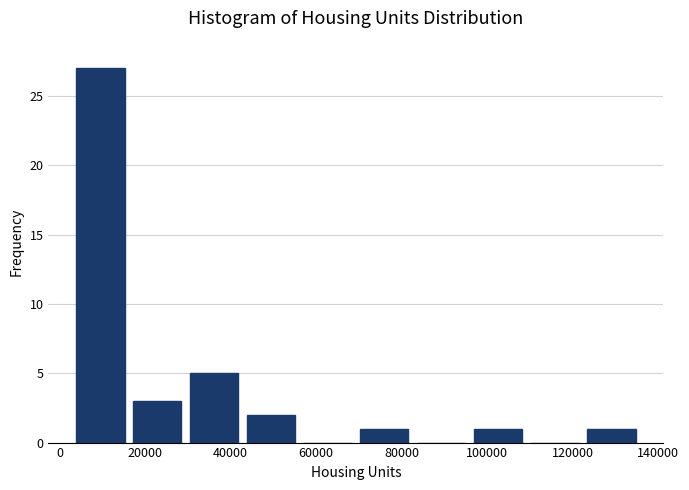

Which range on the x-axis has the tallest bar?

2000 to 16000